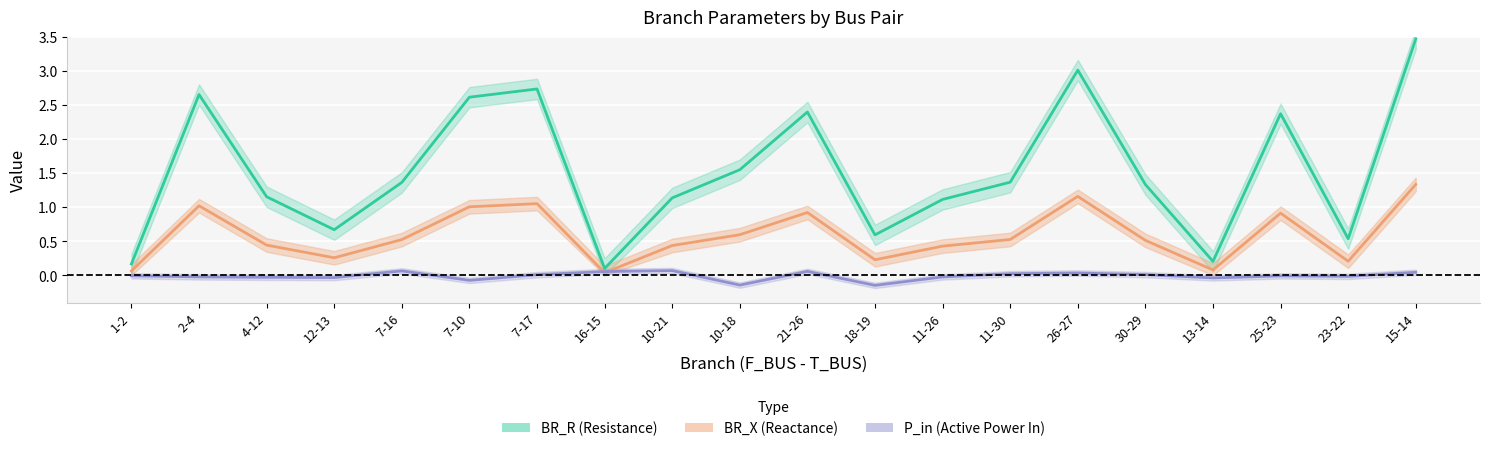

Which label corresponds to the smallest value in the chart?

18-19